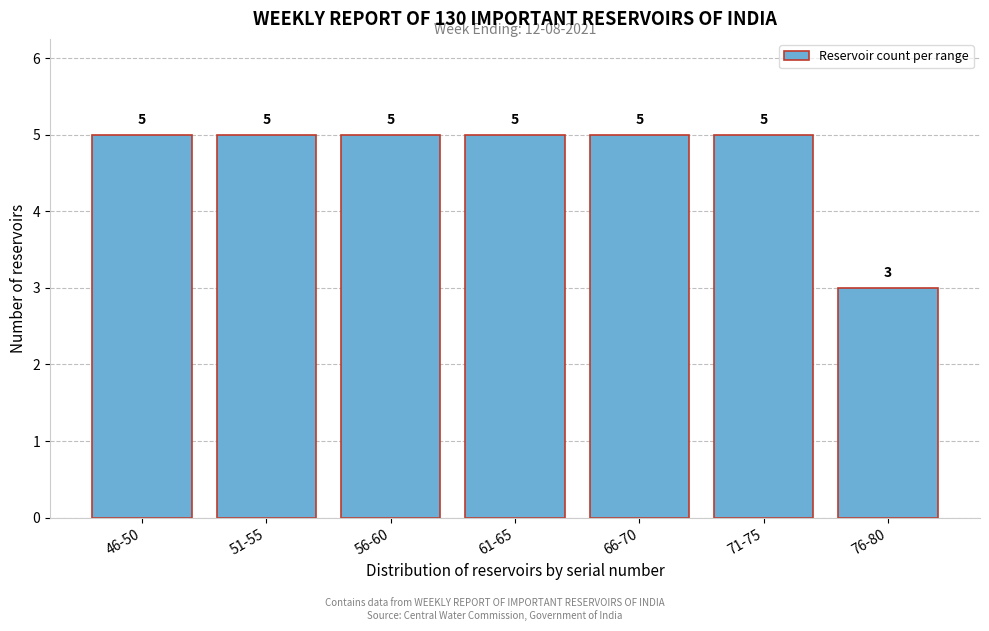

Reading right to left, what are all the values shown in this chart?

76-80=3	71-75=5	66-70=5	61-65=5	56-60=5	51-55=5	46-50=5